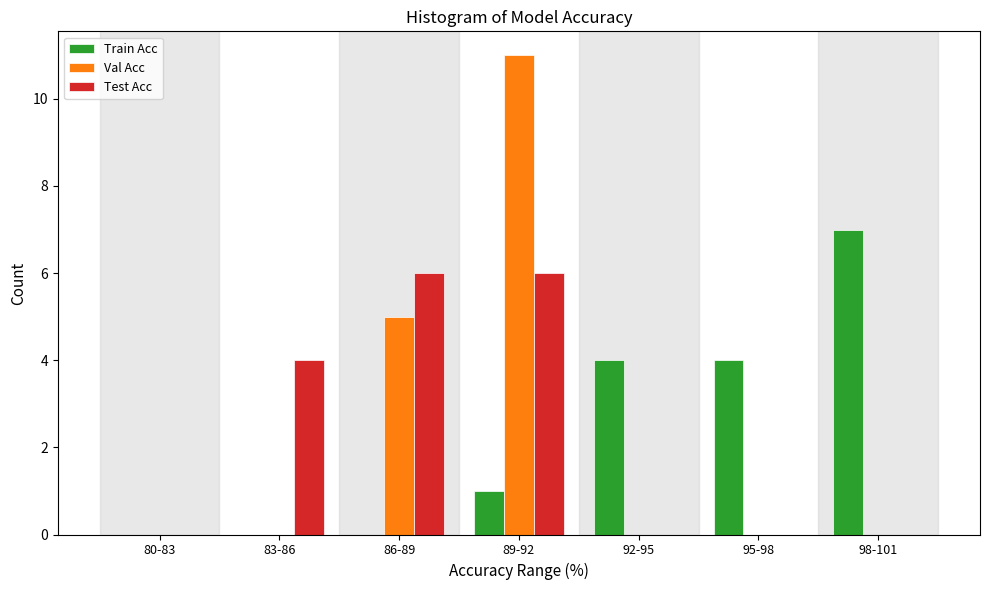

Reading right to left, list all the values displayed in this chart.

Train Acc: 98-101=7	95-98=4	92-95=4	89-92=1	86-89=0	83-86=0	80-83=0
Val Acc: 98-101=0	95-98=0	92-95=0	89-92=11	86-89=5	83-86=0	80-83=0
Test Acc: 98-101=0	95-98=0	92-95=0	89-92=6	86-89=6	83-86=4	80-83=0